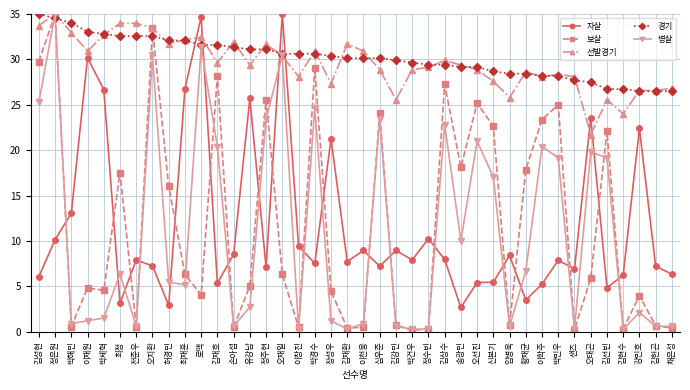

The 병살 series shows 20.4 at 이학주. True or false?

True